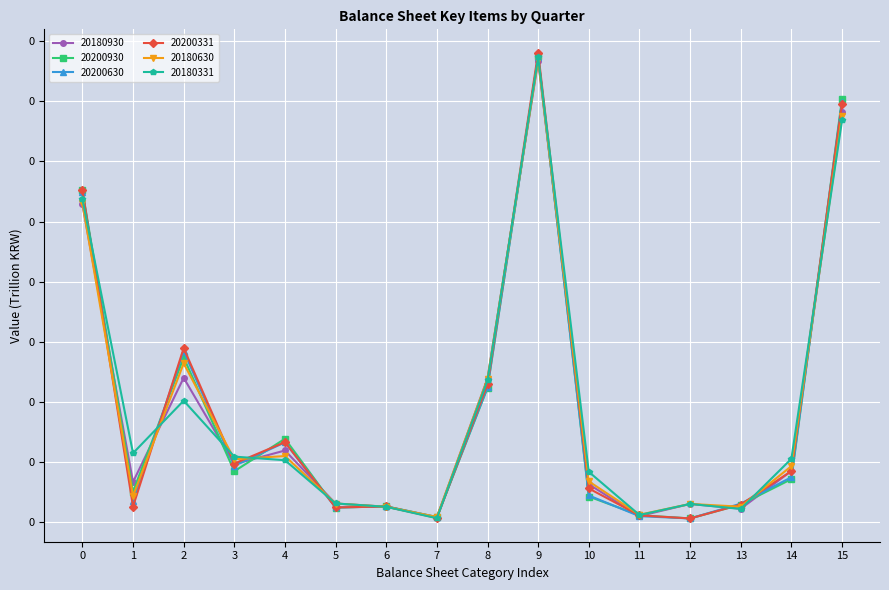

Does the chart display data point markers on the line(s)?

Yes